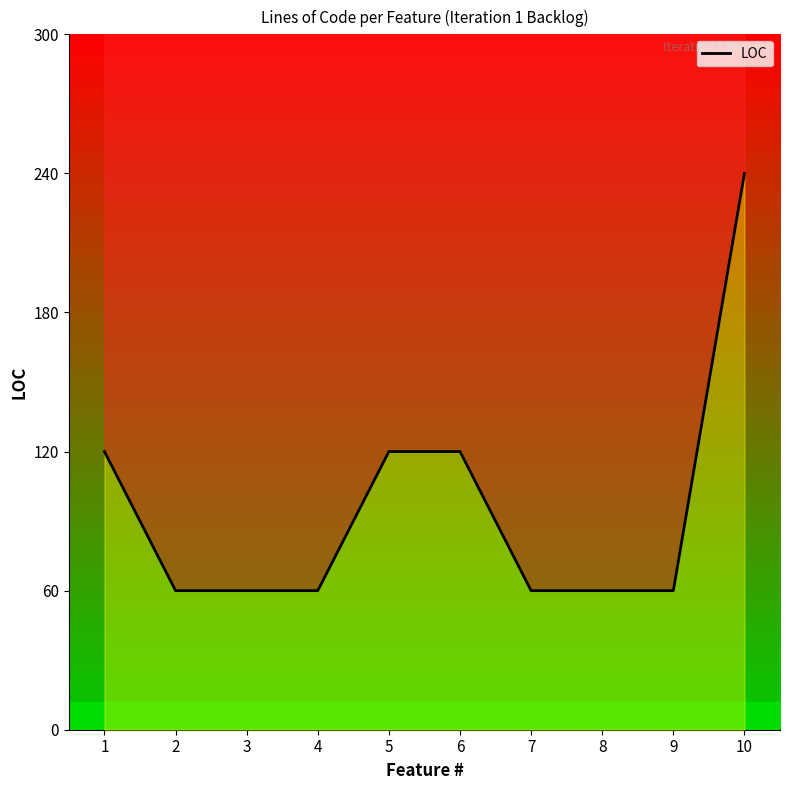

True or false: there are more than 2 points higher than both neighbors.

False